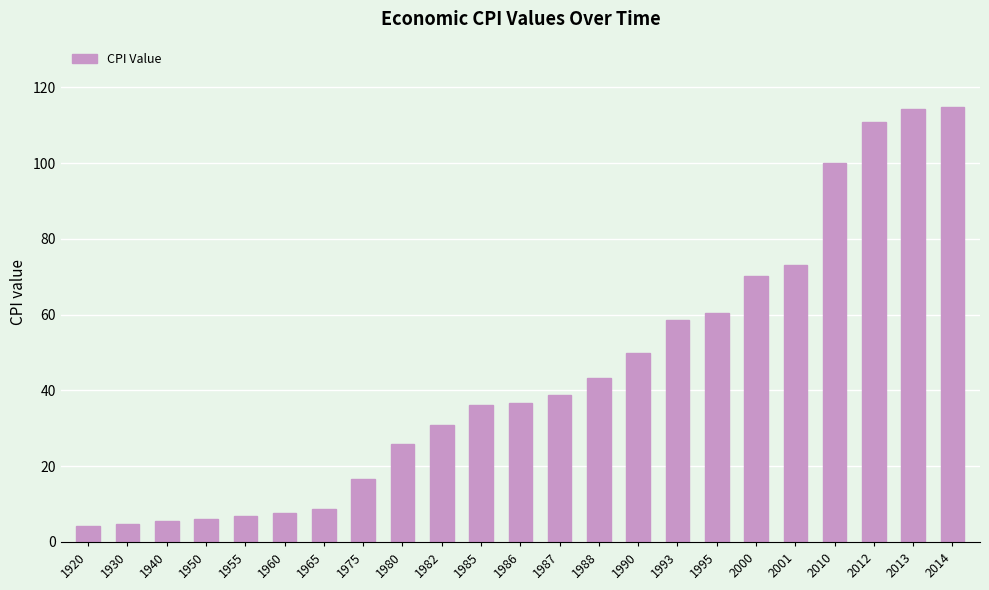

What is the ratio of the value at 1990 to the value at 1987?

1.3